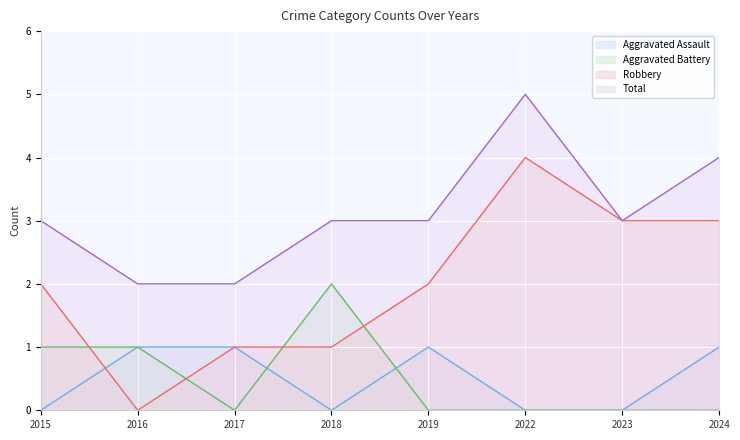

What is the value of the Aggravated Battery point at the 2nd from the left?

1